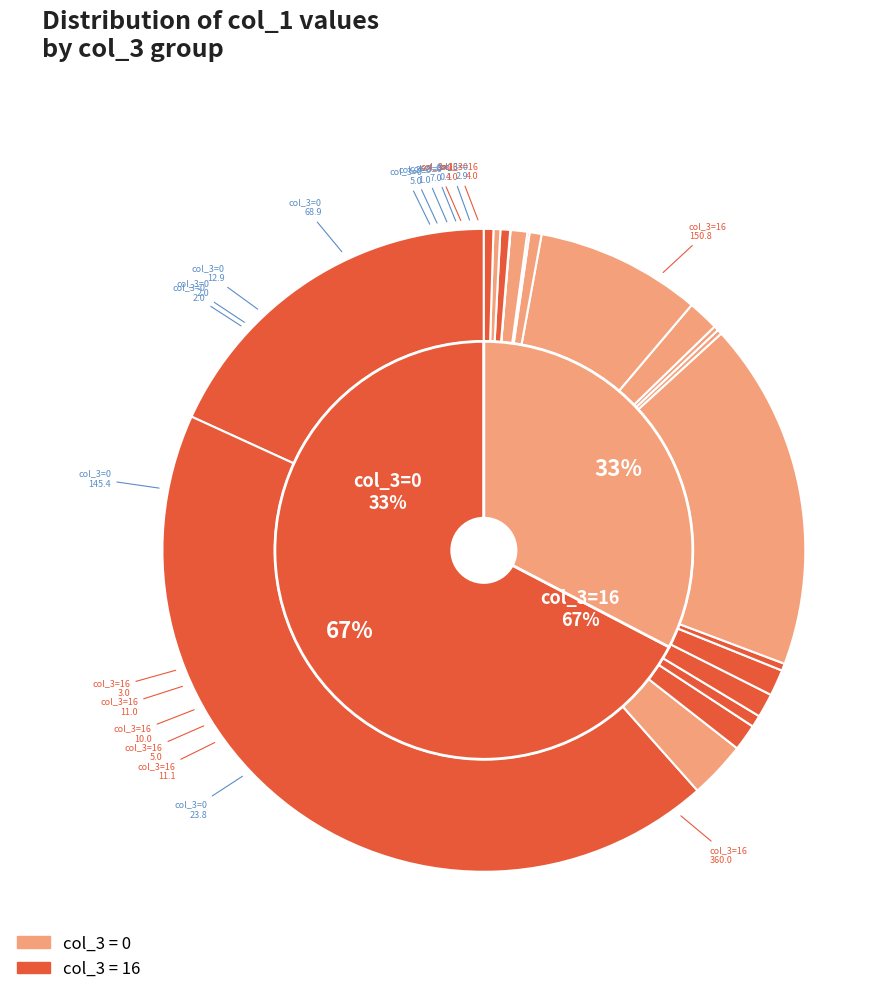

Does any single category account for the majority?

No